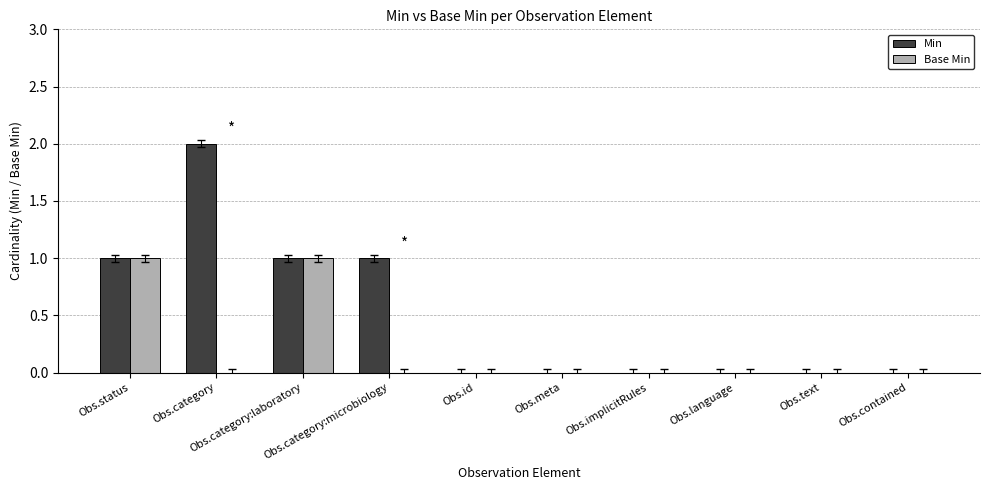

How many Min values are between 0 and 1?

9